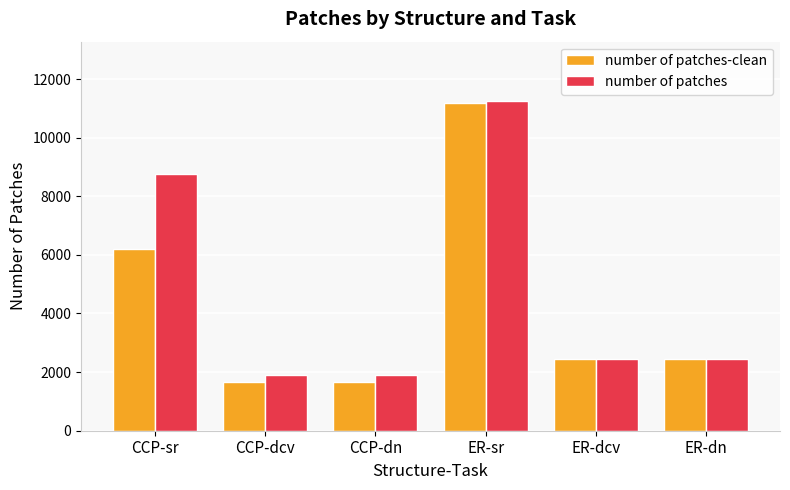

How many bars are there in each group?

2